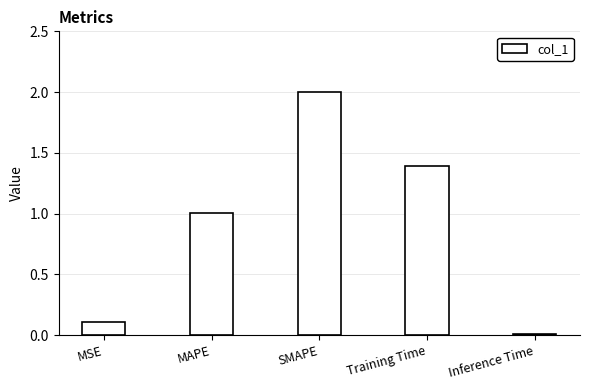

Between MAPE and SMAPE, which is larger?

SMAPE